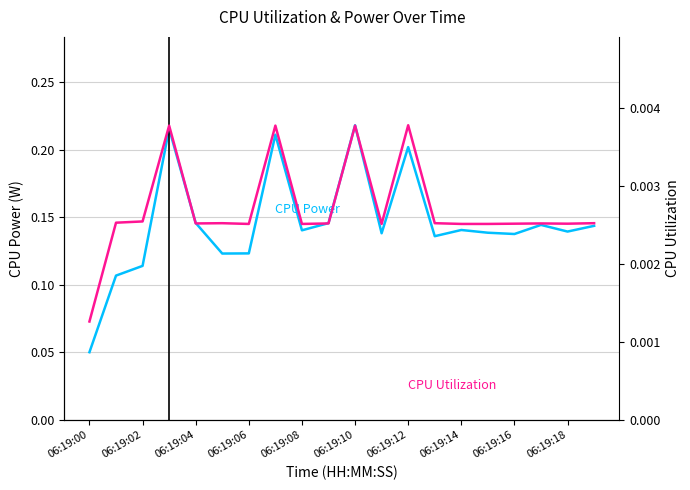

What value does the CPU Power series have at 06:19:12?

0.2